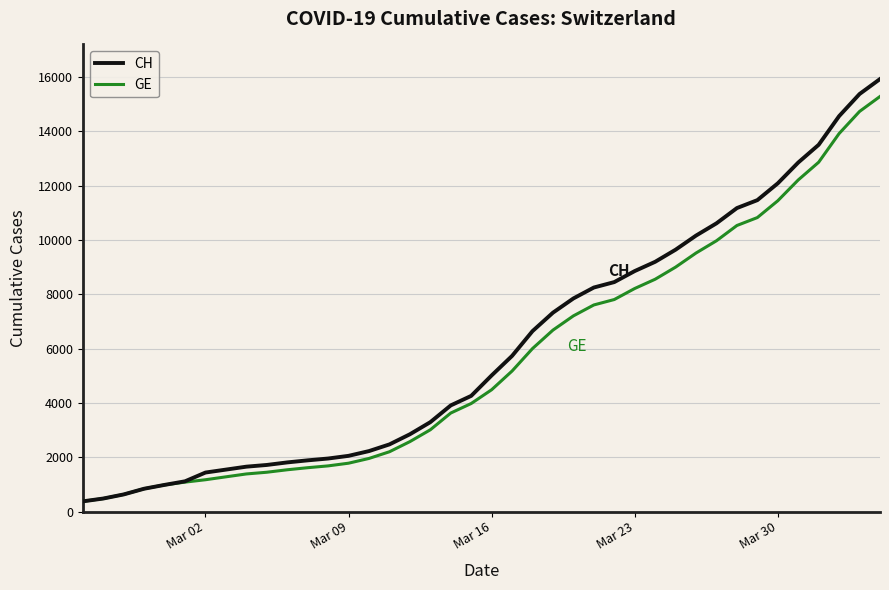

What is the maximum value for CH?

15926